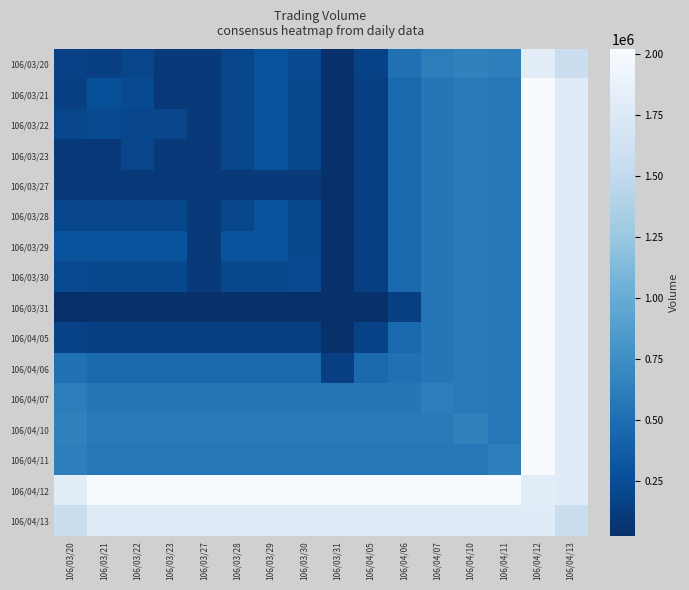

Which has a higher value, 106/04/13 or 106/03/22?

106/04/13